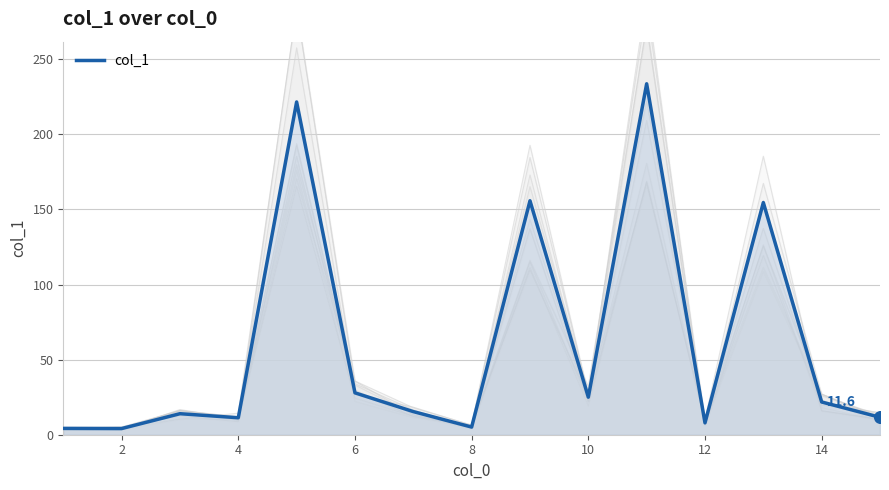

True or false: col_1 has a value of 21.8 at 14.

True